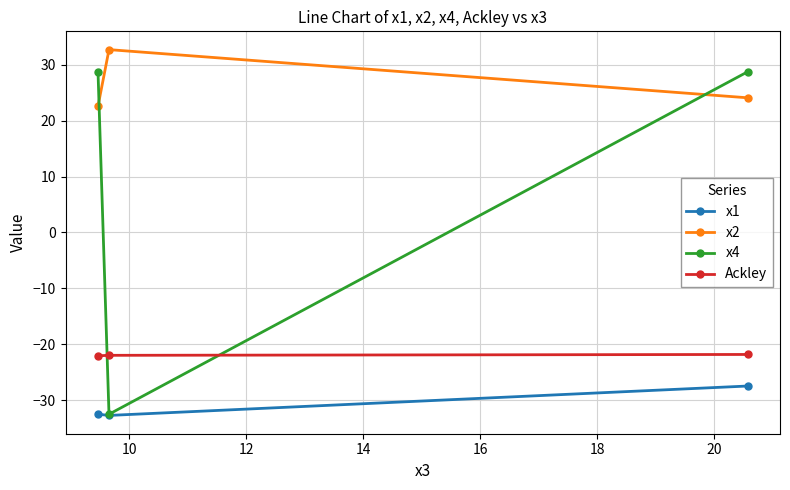

Does the chart have visible grid lines?

Yes